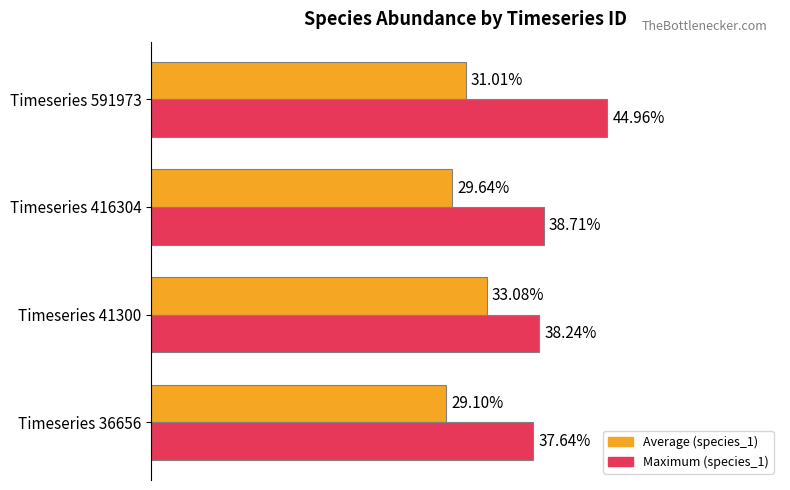

Reading right to left, transcribe all the data shown in this chart.

Average species_1: 0.3	0.3	0.3	0.3
Max species_1: 0.4	0.4	0.4	0.4